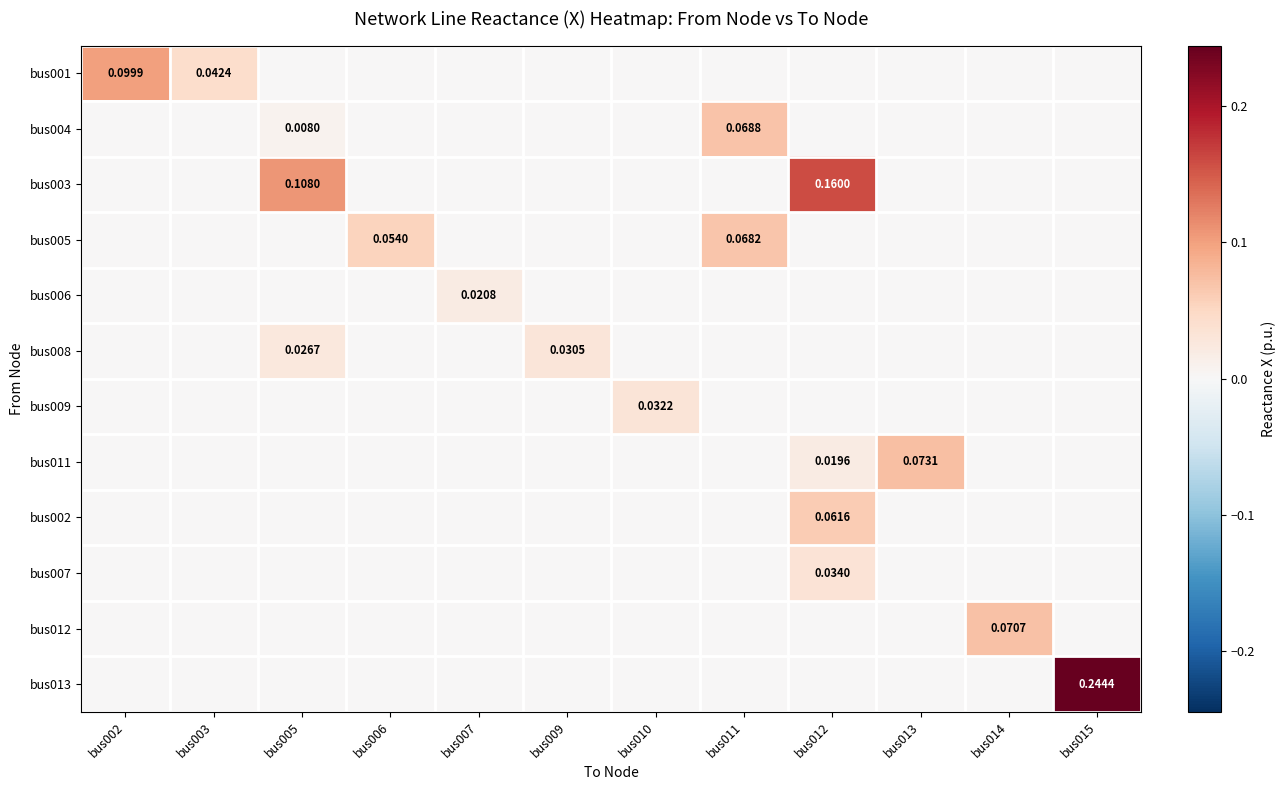

What is the sum of all bus004 values?

0.1